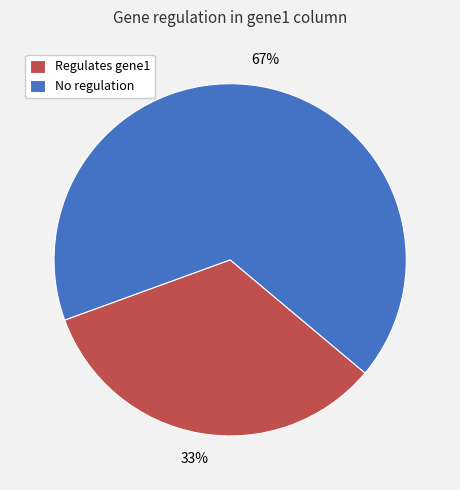

To the nearest percent, what portion does Regulates gene1 represent?

33%